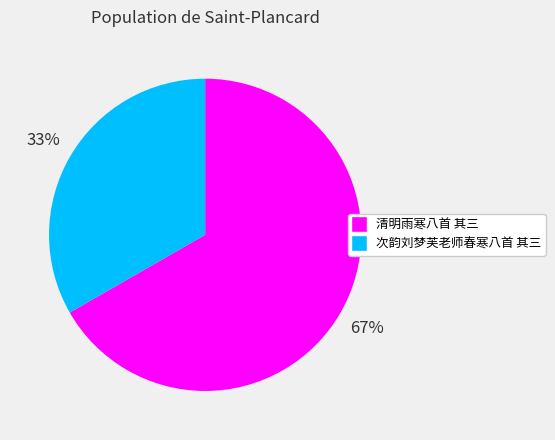

Is it true that 清明雨寒八首 其三 is 67% of the pie?

True